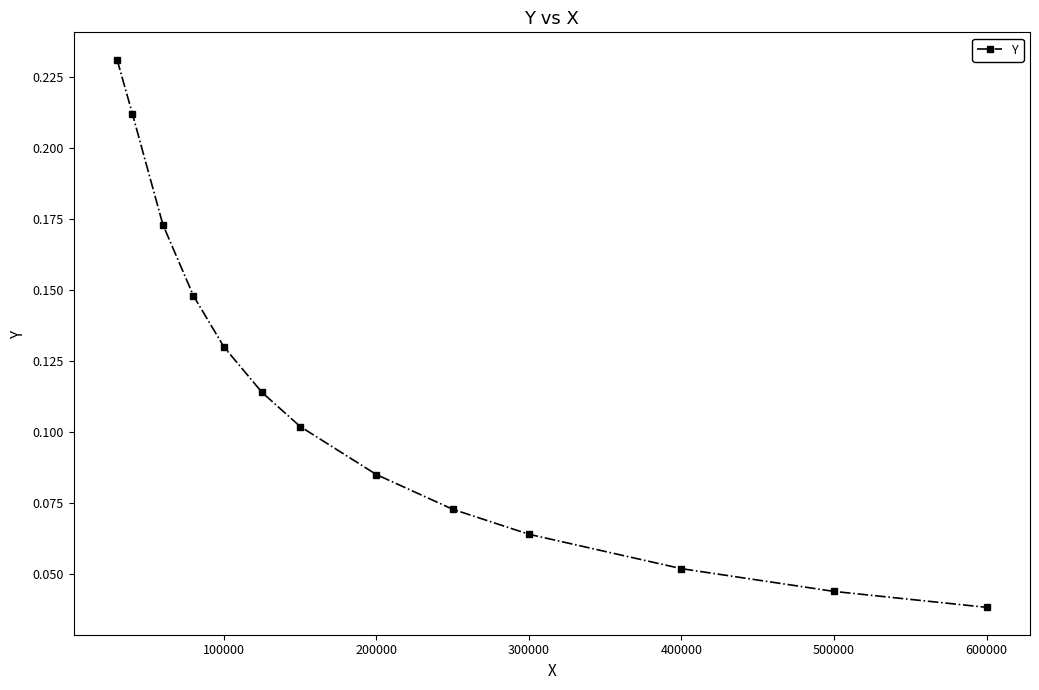

True or false: the data has more than 0 interior local peaks.

False